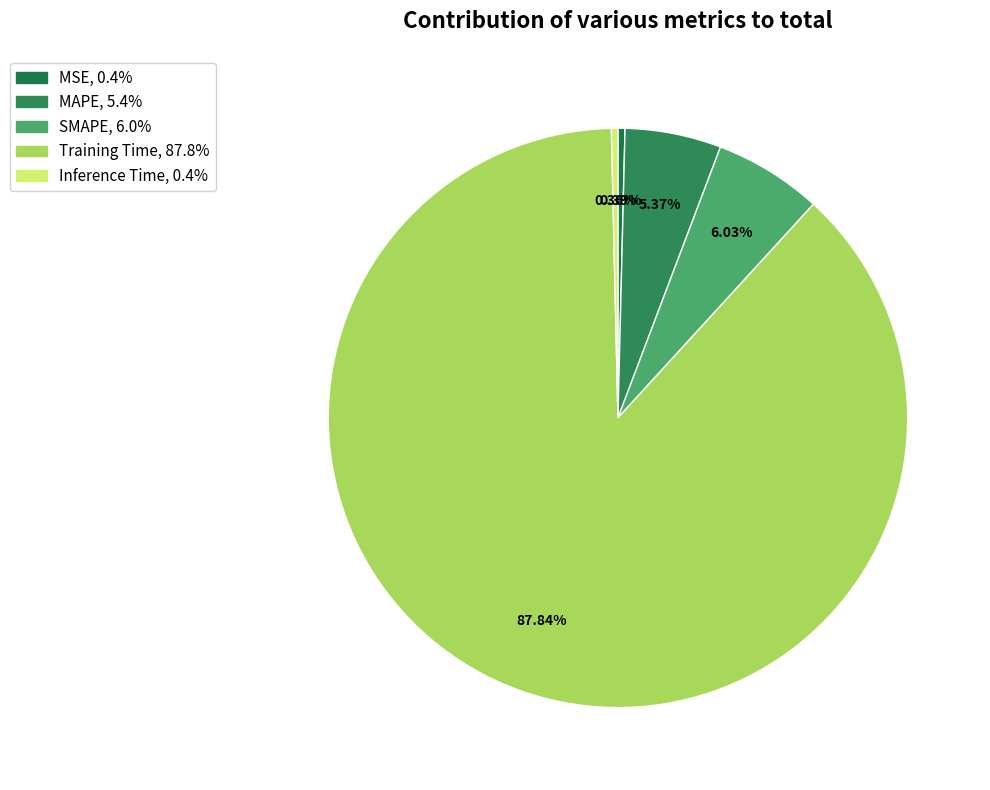

How many segments does this pie chart have?

5